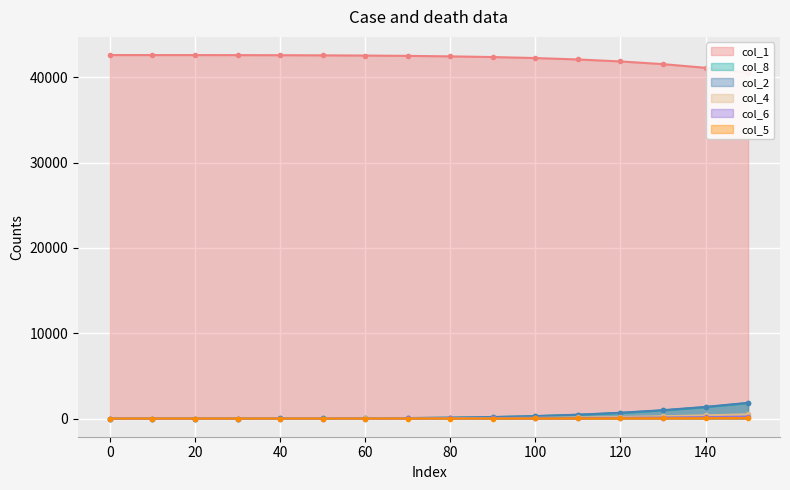

Read the col_8 line value at 140.

1330.5